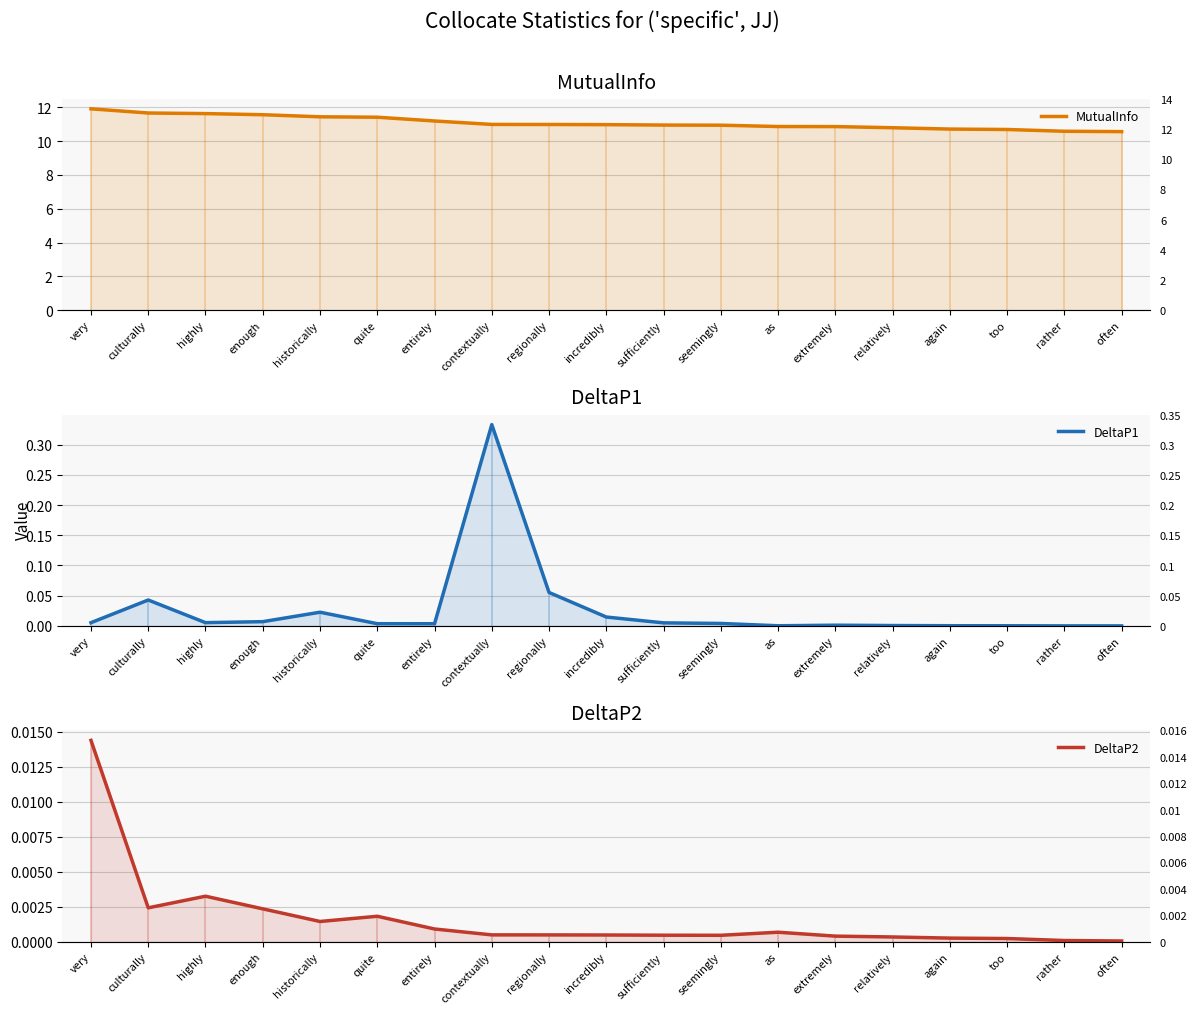

What is the greatest value displayed?

11.9